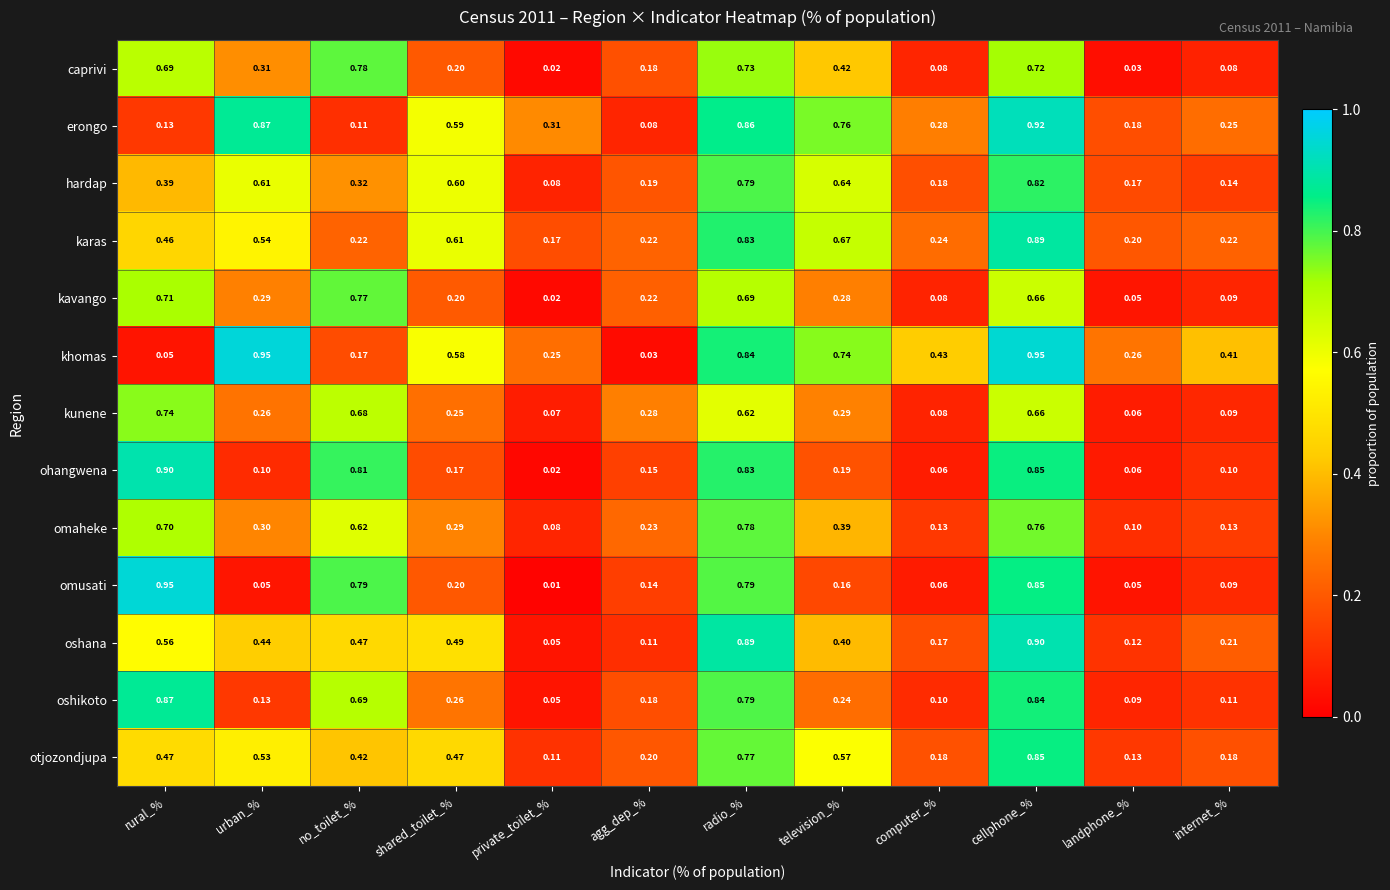

Rank the categories by hardap value from highest to lowest.

cellphone_%, radio_%, television_%, urban_%, shared_toilet_%, rural_%, no_toilet_%, agg_dep_%, computer_%, landphone_%, internet_%, private_toilet_%